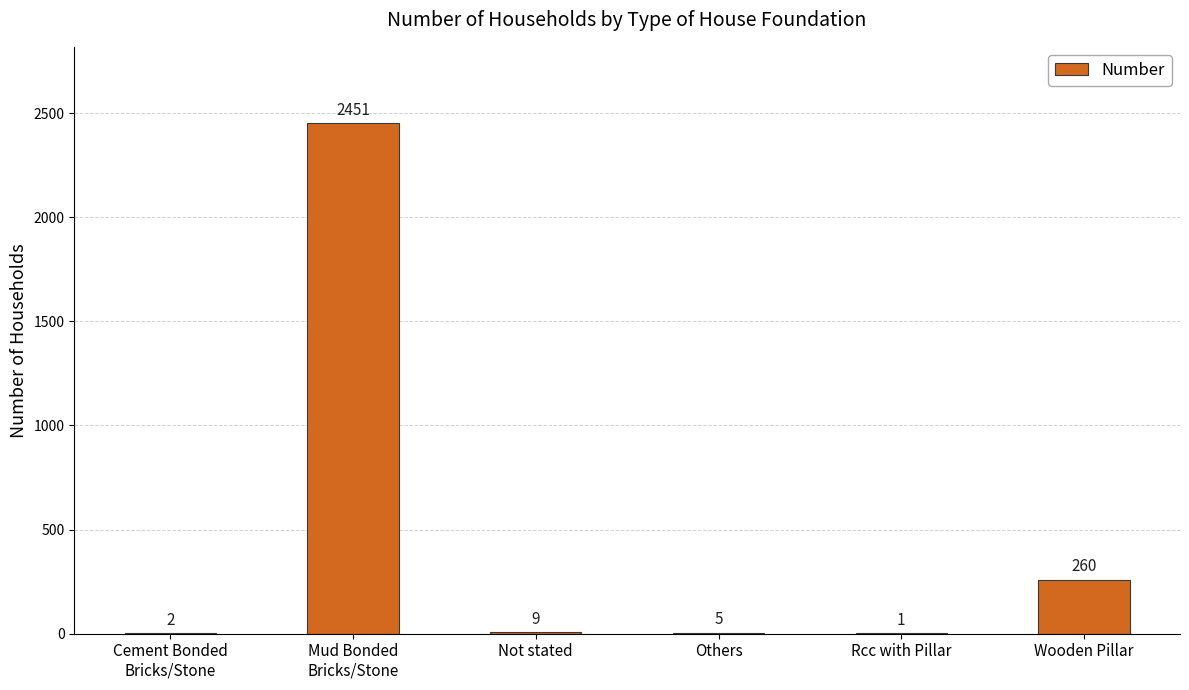

Reading right to left, extract all data points from this chart.

260	1	5	9	2451	2